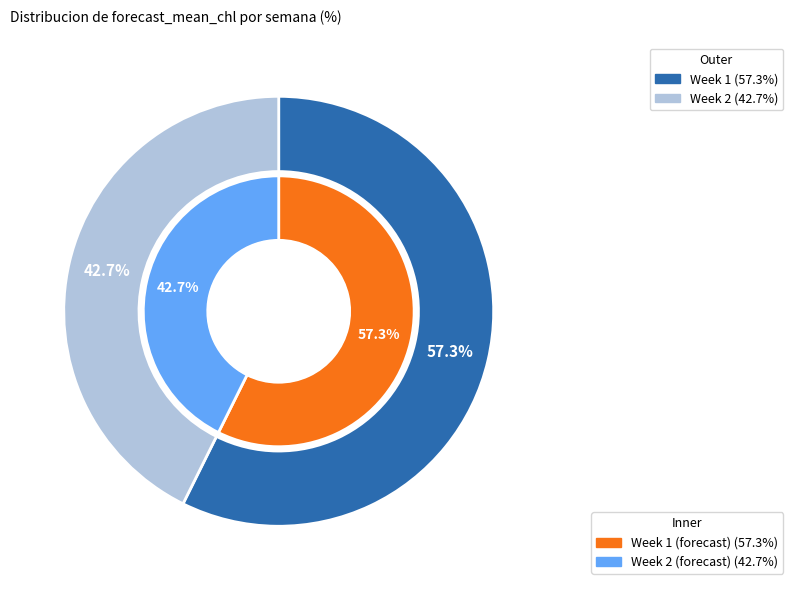

Which series changed the most between 0 and 1?

outer